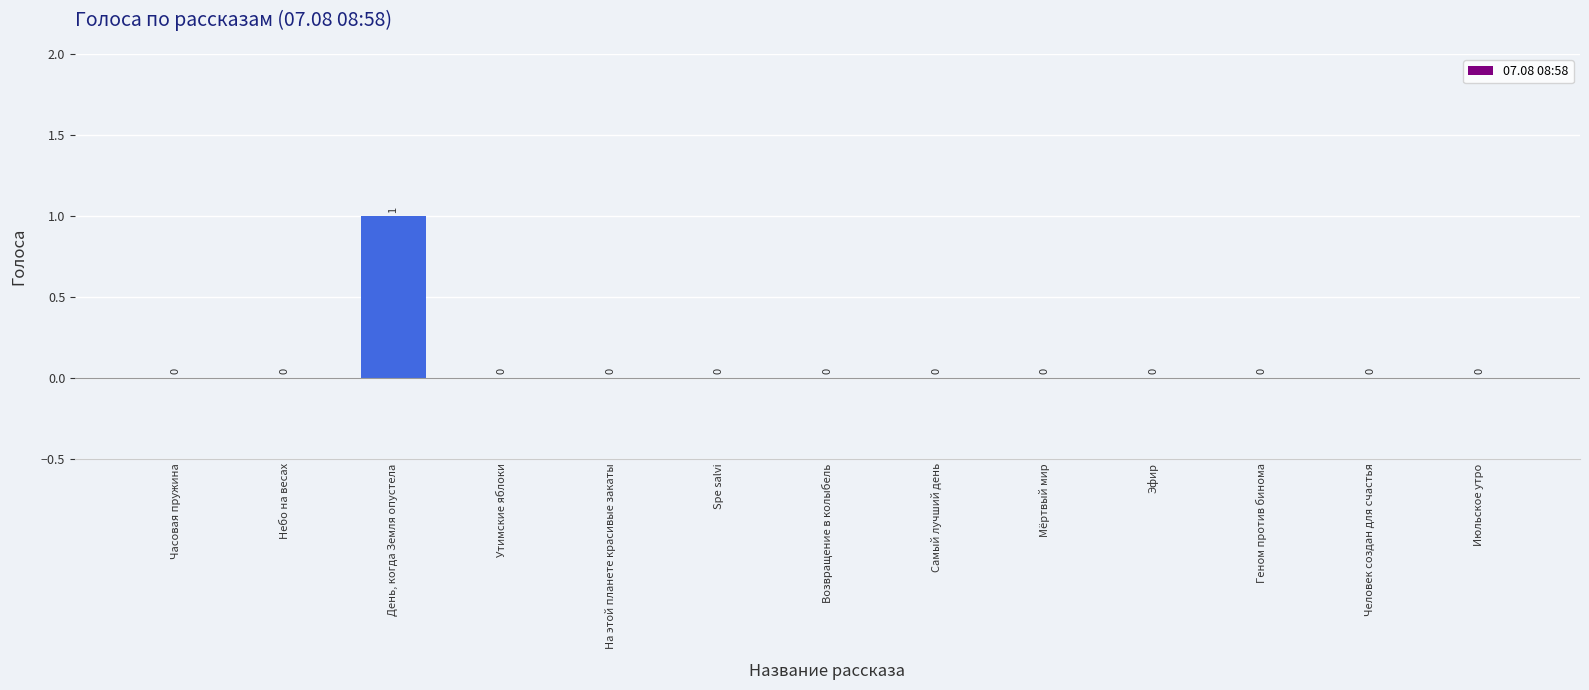

True or false: the data shows 1 at Spe salvi.

False